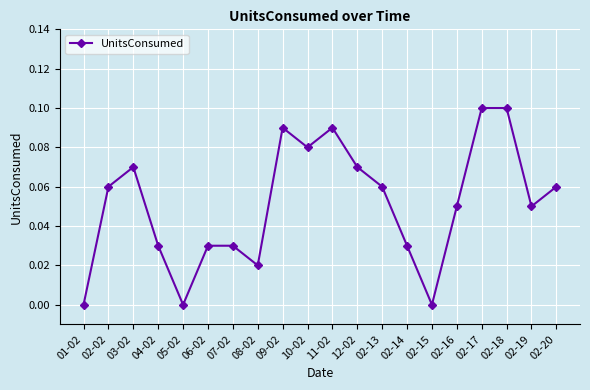

Where is the first local maximum?

03-02